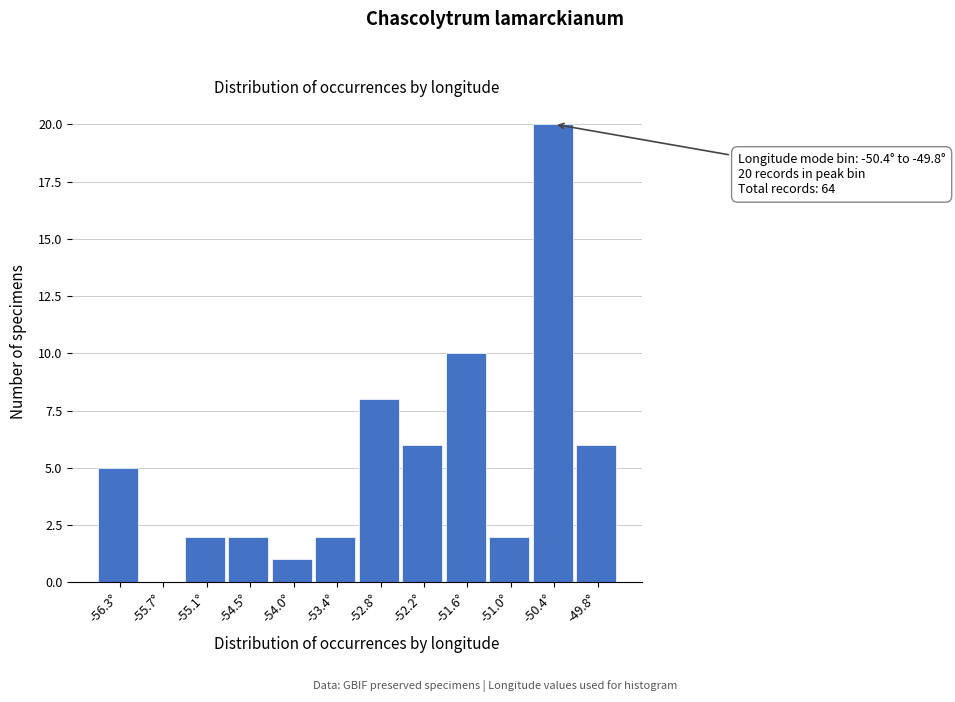

Reading left to right, extract all data points from this chart.

-56.3°=5	-55.7°=0	-55.1°=2	-54.5°=2	-54.0°=1	-53.4°=2	-52.8°=8	-52.2°=6	-51.6°=10	-51.0°=2	-50.4°=20	-49.8°=6